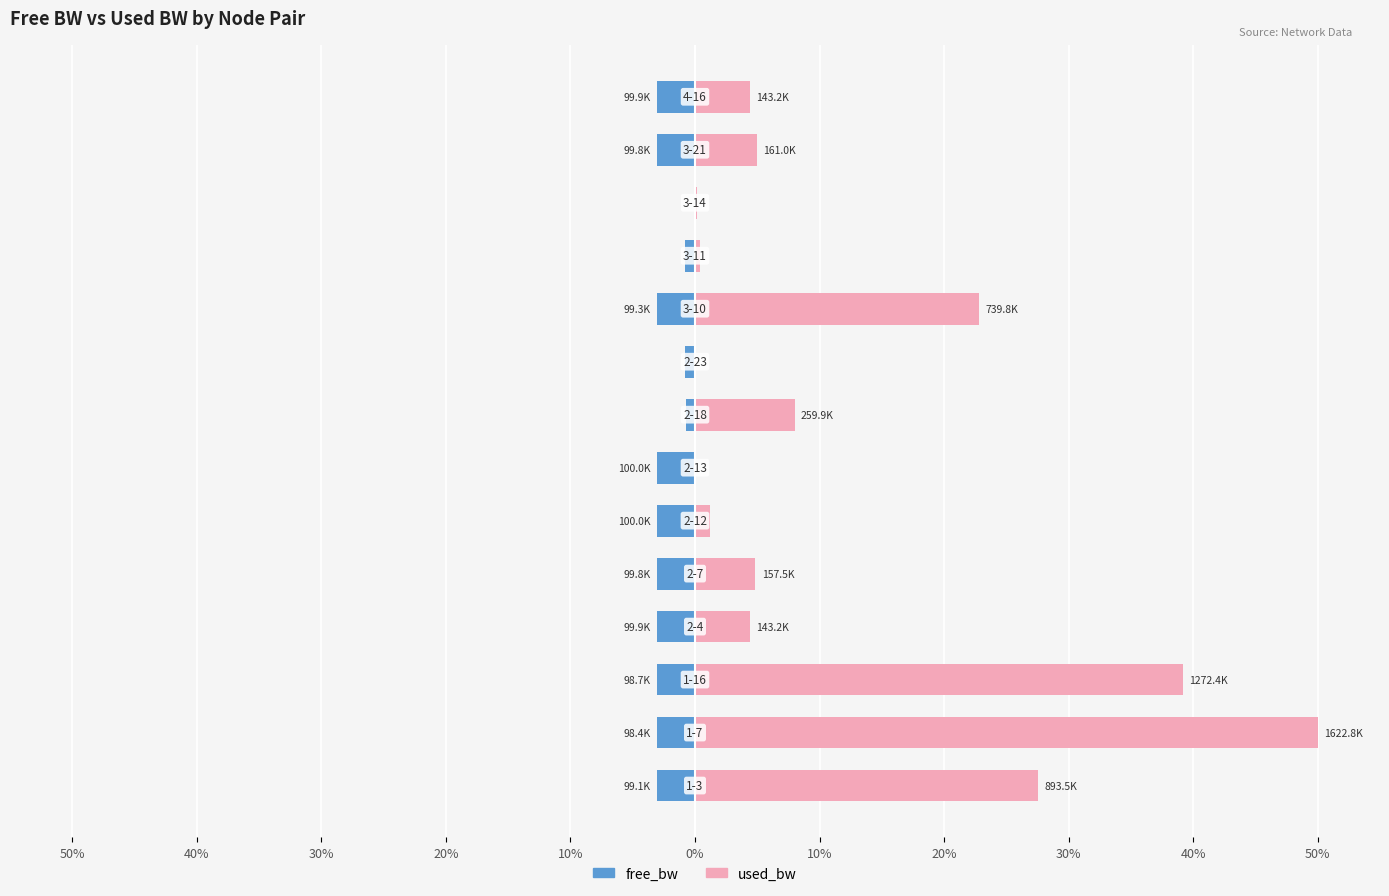

What is the average value of the free_bw series?

-2.4